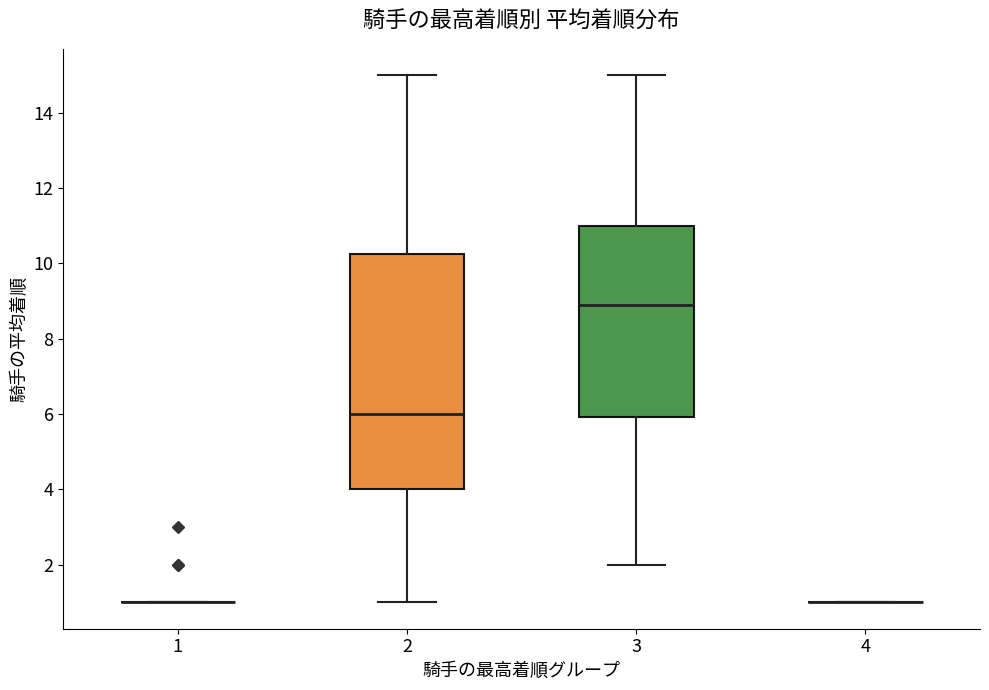

Reading left to right, transcribe this box plot: for each box, give where its median line is, the range the box spans, and where its two whiskers end, as read against the y-axis. The values are not printed on the chart, so give them approximately, as read against the axis.

1: box collapsed to a line at 1.0, whiskers 1.0 to 1.0
2: median 6.0, box 4.0 to 10.2, whiskers 1.0 to 15.0
3: median 9.0, box 6.0 to 11.0, whiskers 2.0 to 15.0
4: box collapsed to a line at 1.0, whiskers 1.0 to 1.0